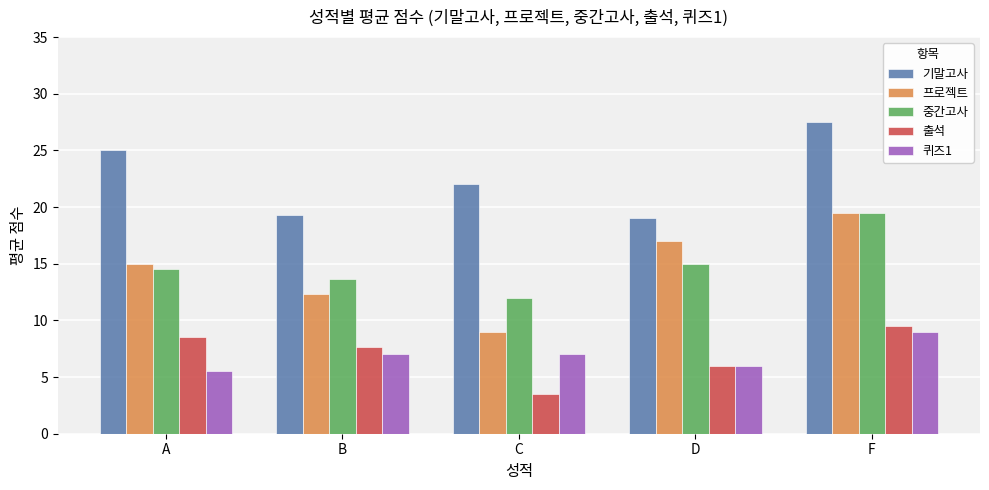

What is the difference between the 중간고사 values at F and D?

4.5